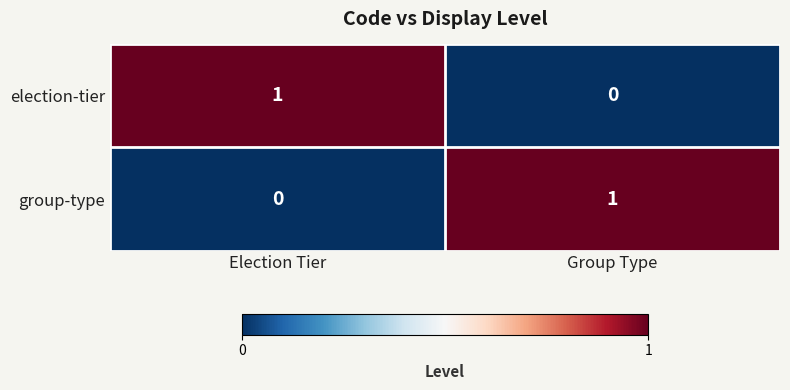

At Election Tier, list the series in order from smallest to largest.

group-type, election-tier